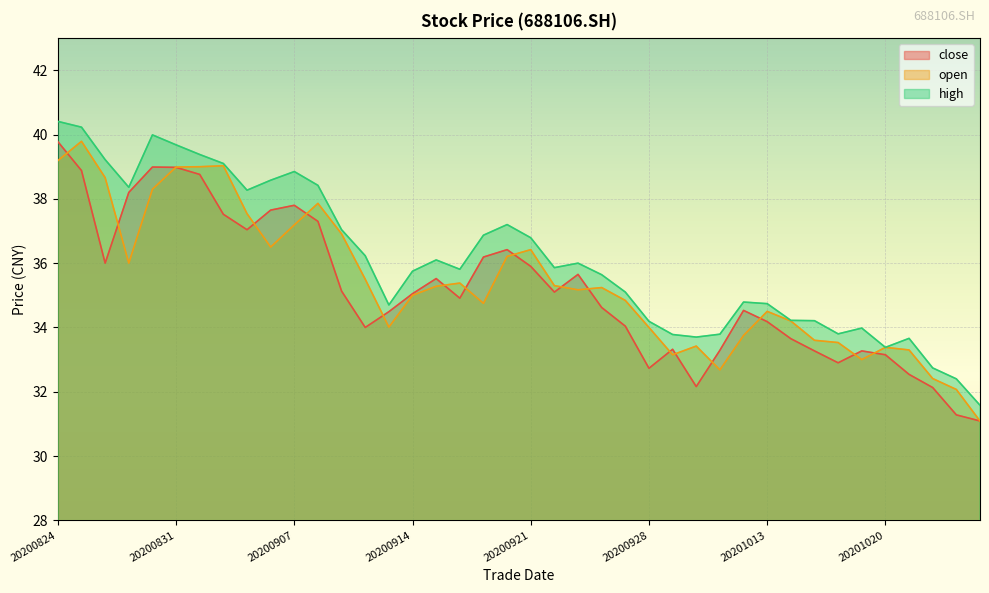

Rank the series by their maximum value, from lowest to highest.

close, open, high